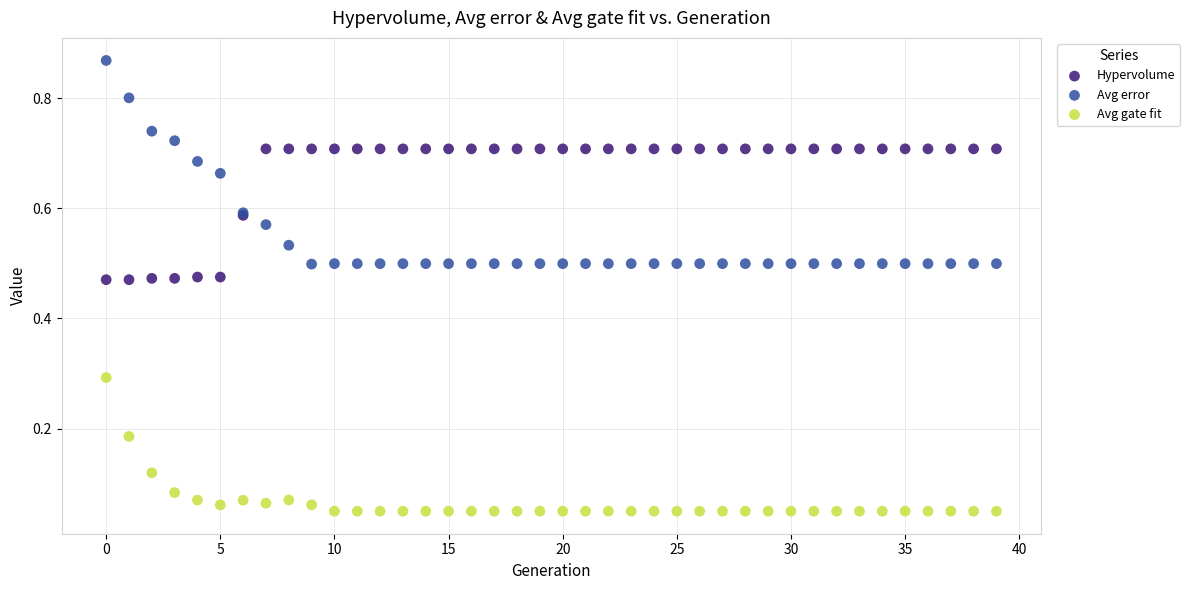

What are all the series names shown in the legend?

Hypervolume, Avg error, Avg gate fit